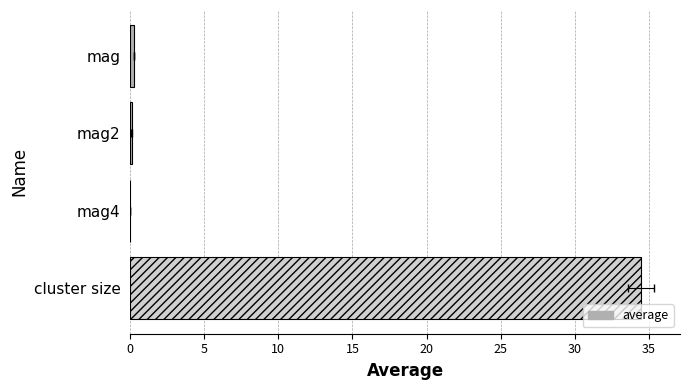

What is the value of the 2nd bar from the left?

0.1